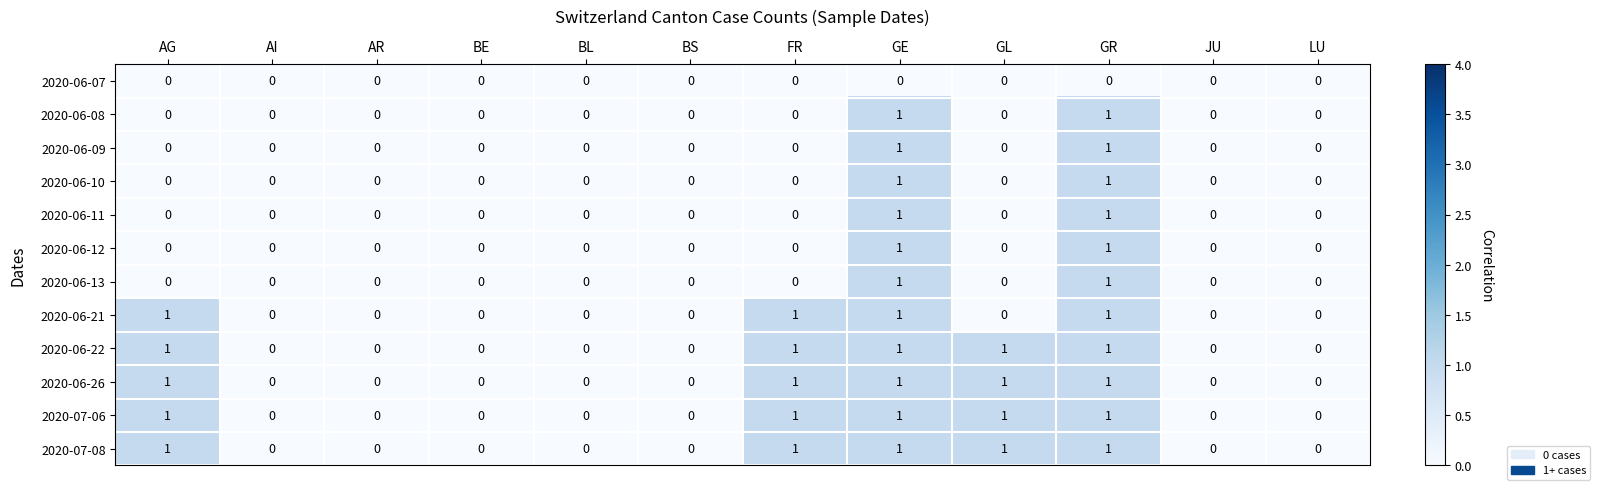

What is the total value across all series at AG?

5